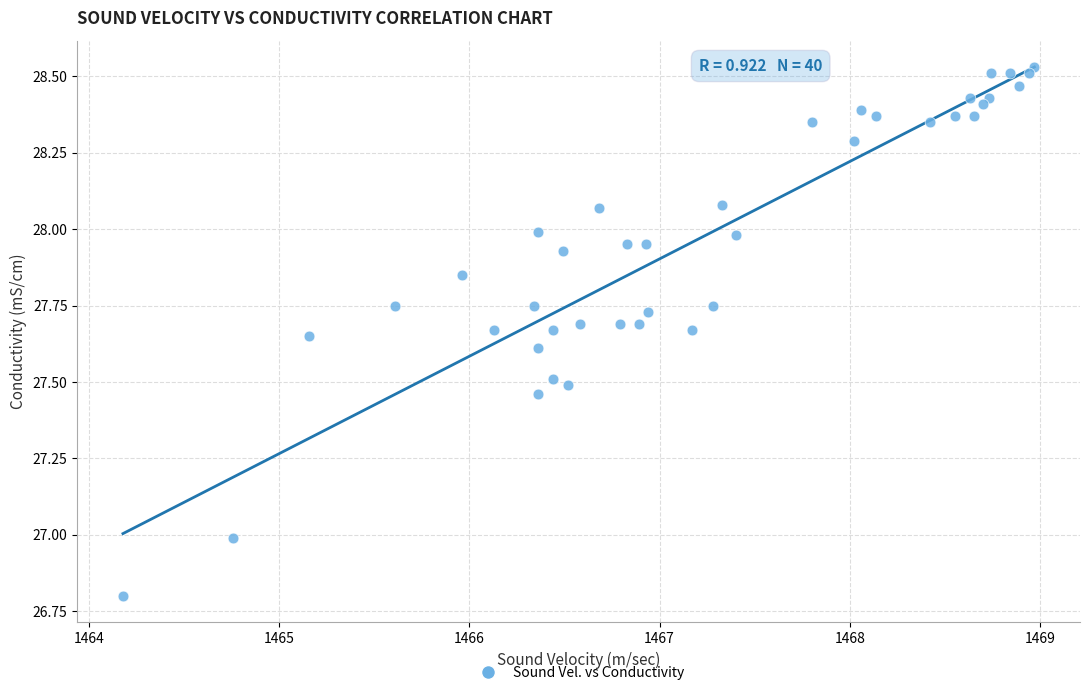

What is the range of X values (max minus min)?

4.8